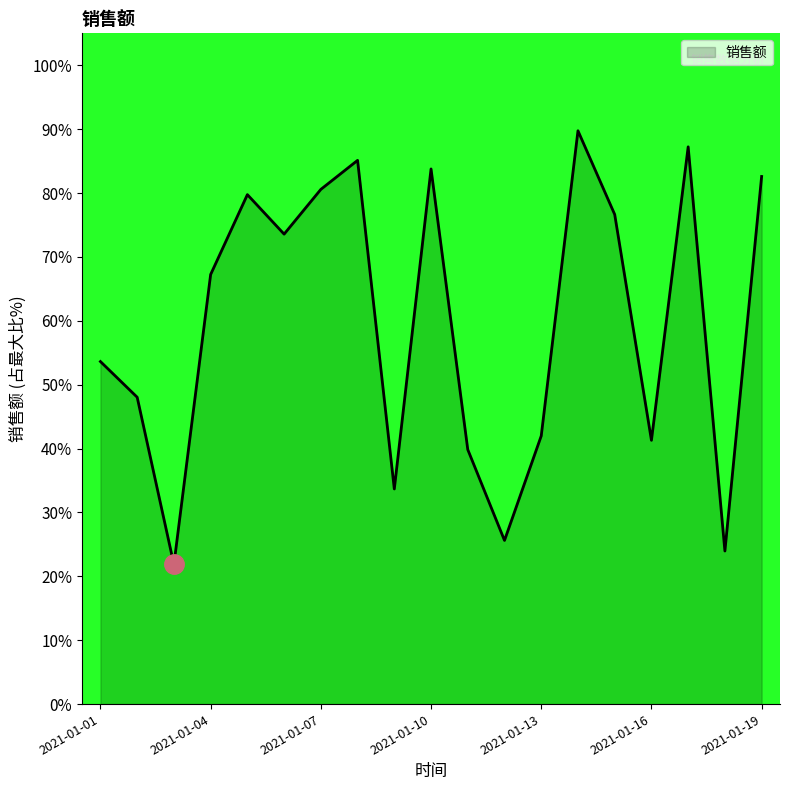

What is the maximum value shown in the chart?

89.7